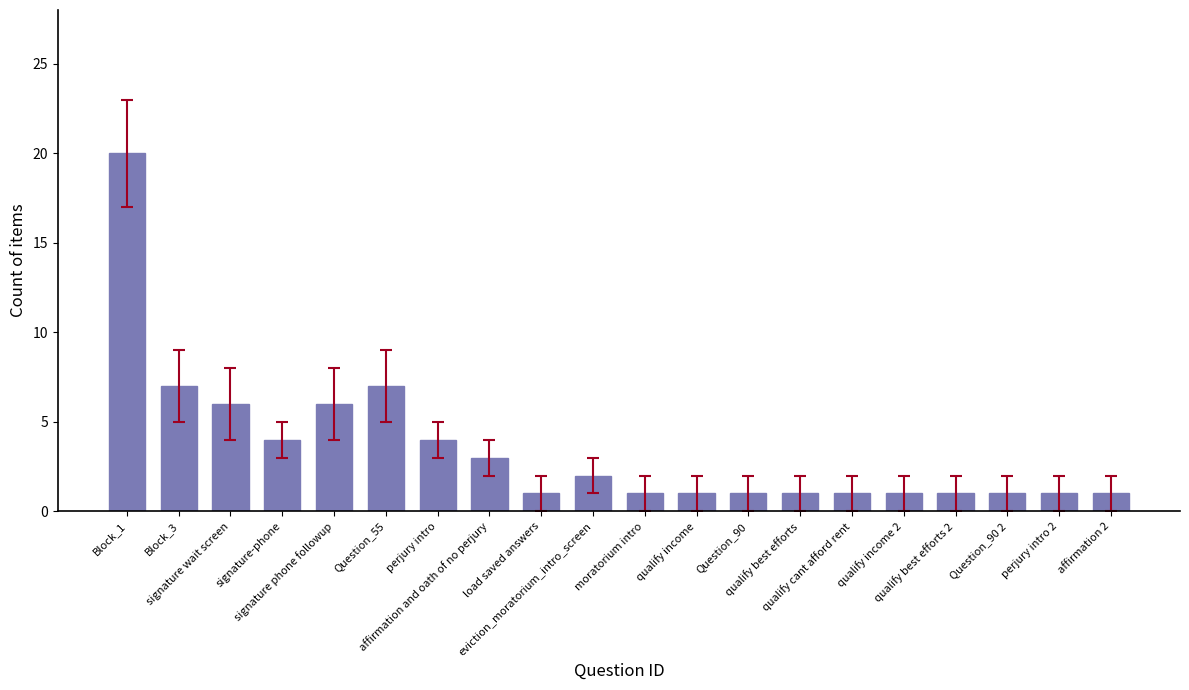

What is the greatest value displayed?

20